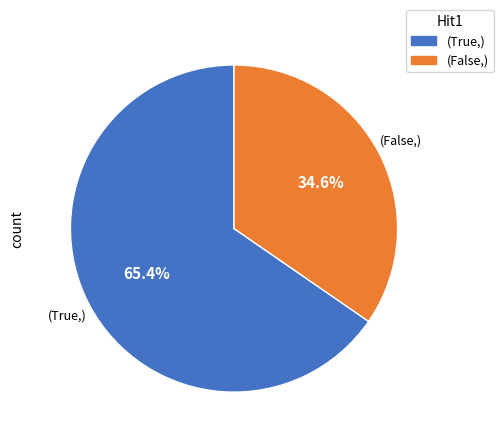

Does any single category account for the majority?

Yes